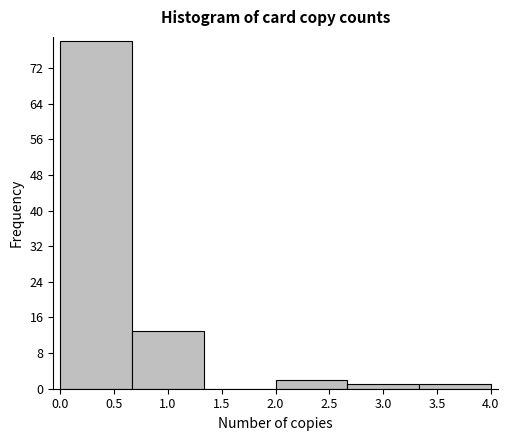

Which range on the x-axis has the tallest bar?

0.00 to 0.65